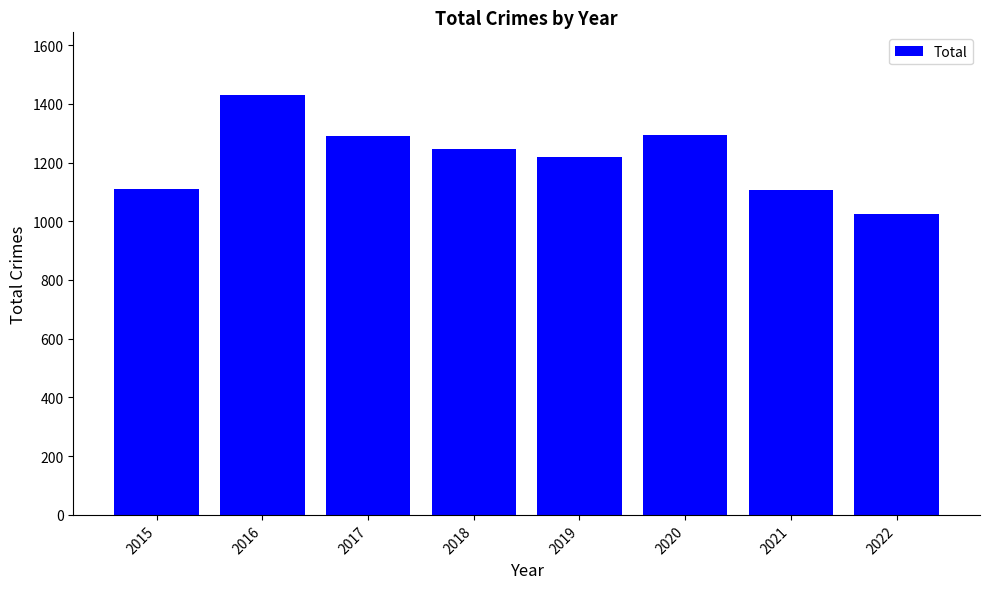

What is the change in value from 2015 to 2017?

+178